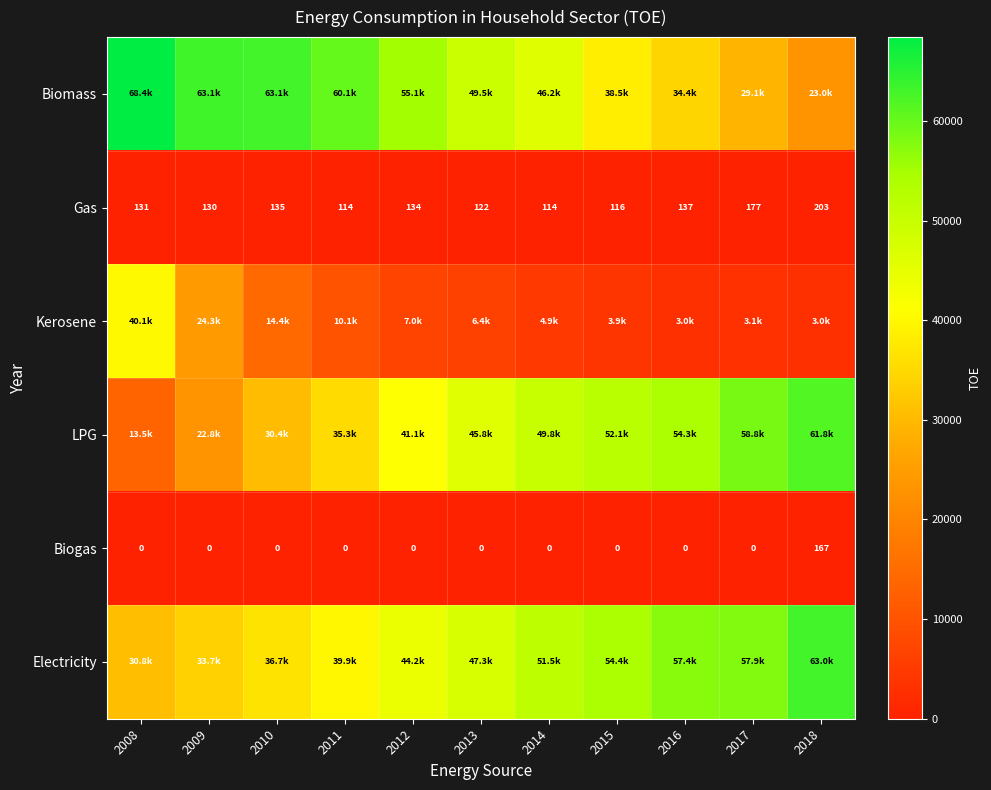

At which label does Gas reach its peak?

2018